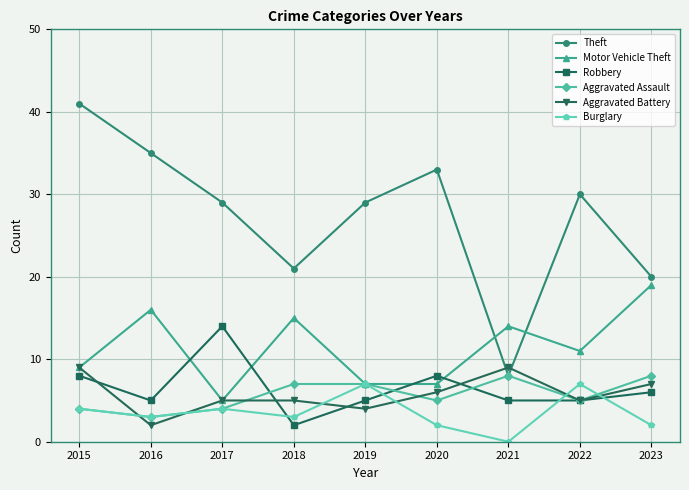

What is the total value across all series at 2016?

64